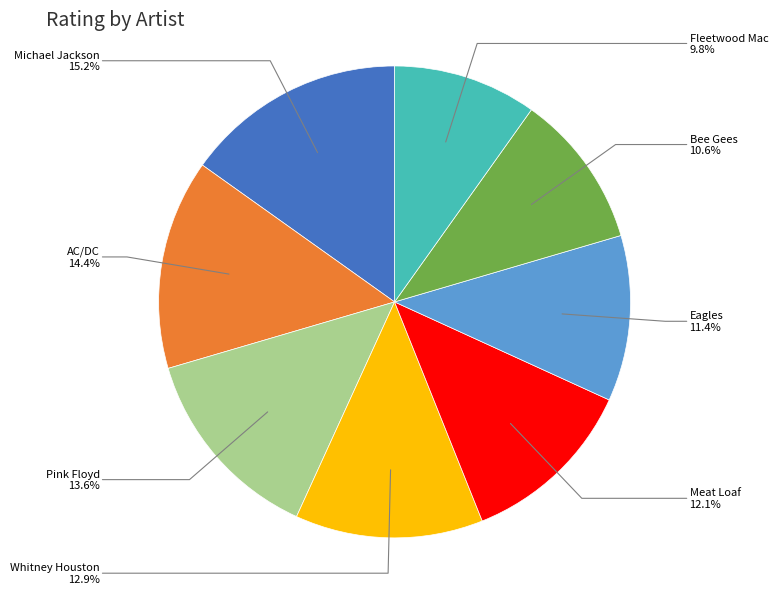

Does any single category account for the majority?

No